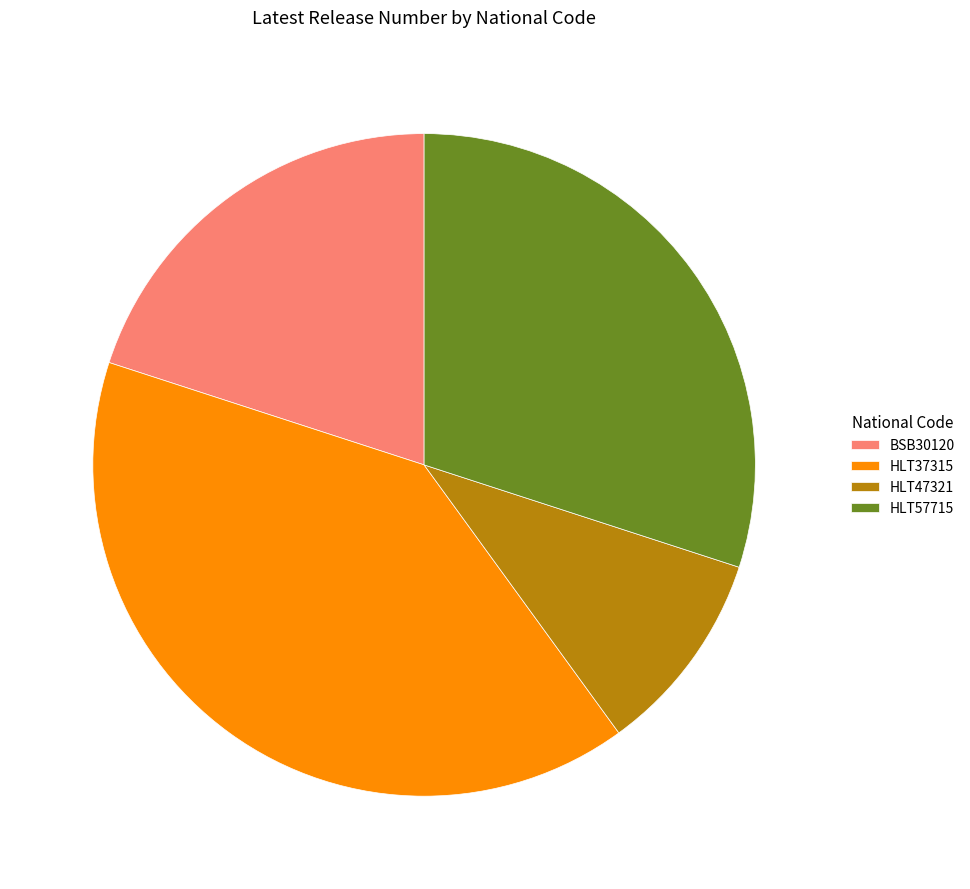

Which category has the biggest portion of the pie?

HLT37315